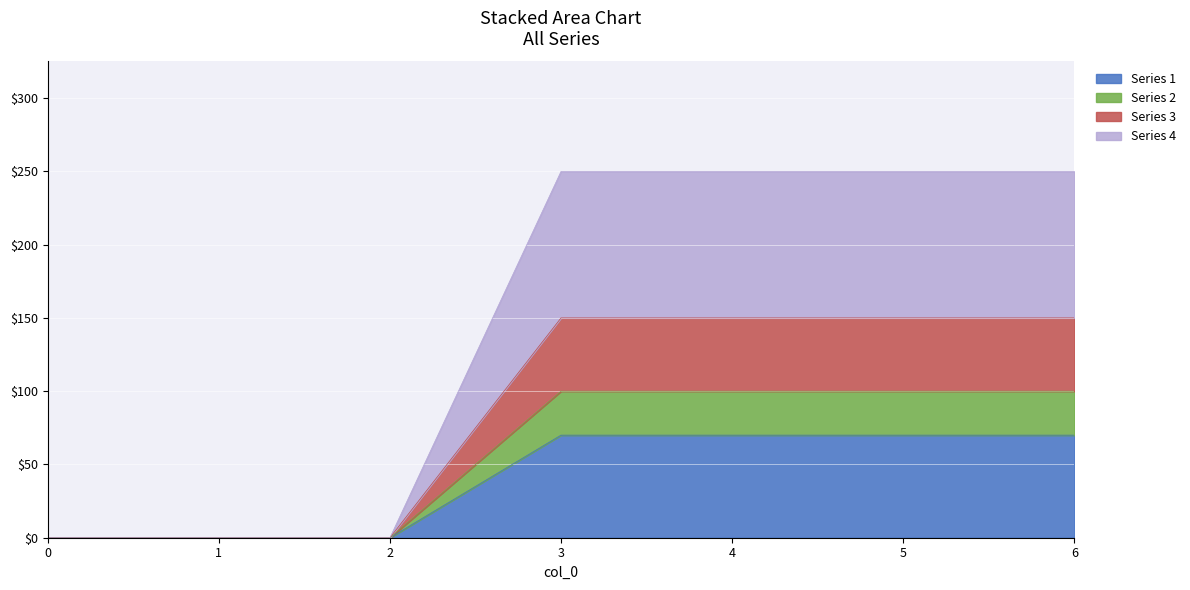

Is it true that Series 1 equals 0 at 0?

True